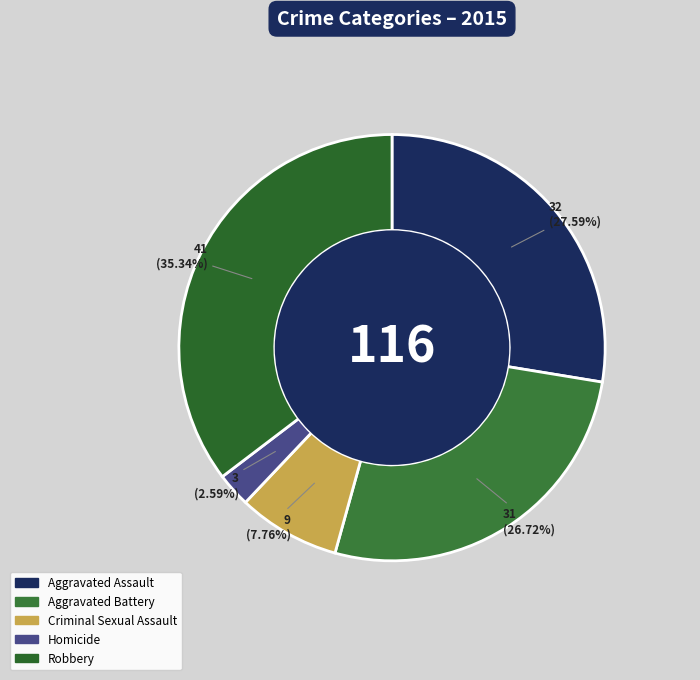

To the nearest percent, what is the average slice percentage?

20%